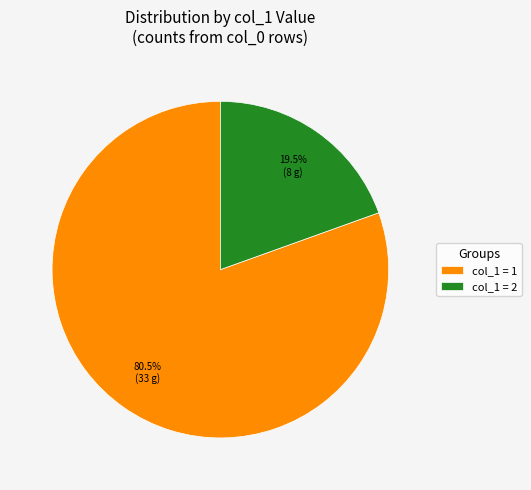

Which category has the biggest portion of the pie?

col_1 = 1